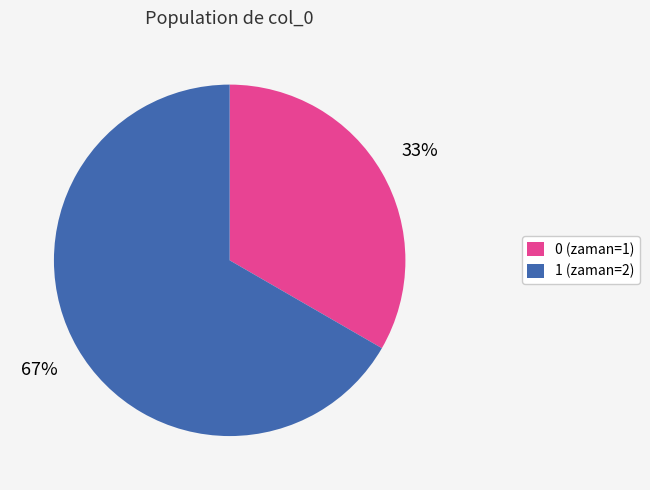

How many segments does this pie chart have?

2